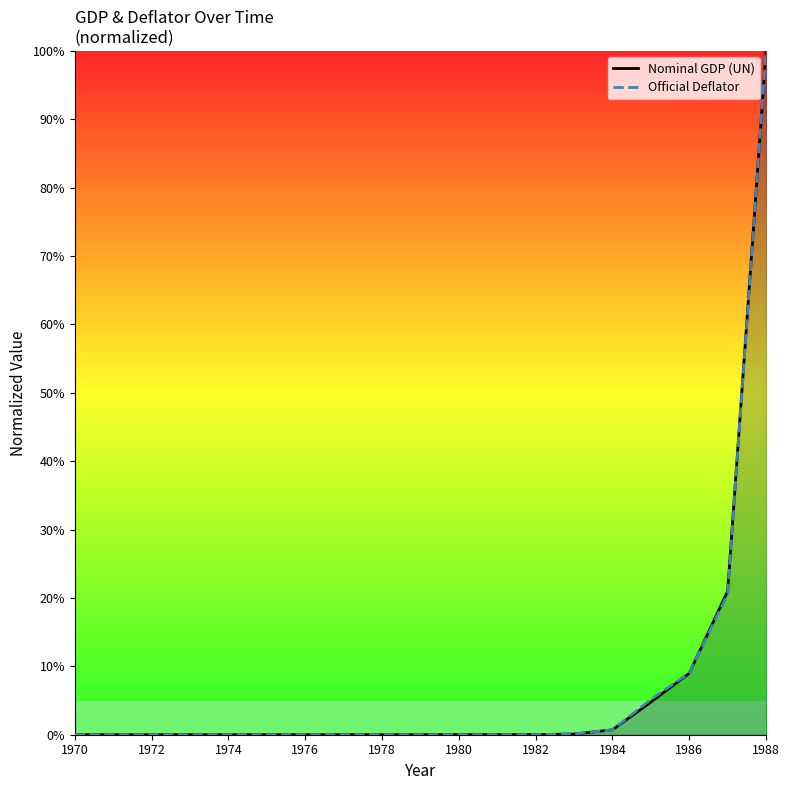

Which series ends up on top after the final intersection of Nominal GDP (UN) and Official Deflator?

Nominal GDP (UN)